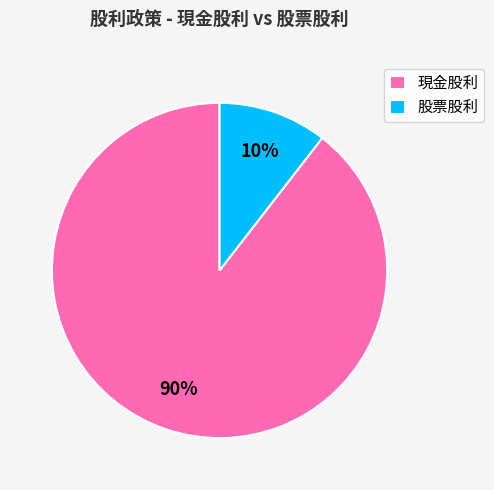

Which slice is the smallest?

股票股利